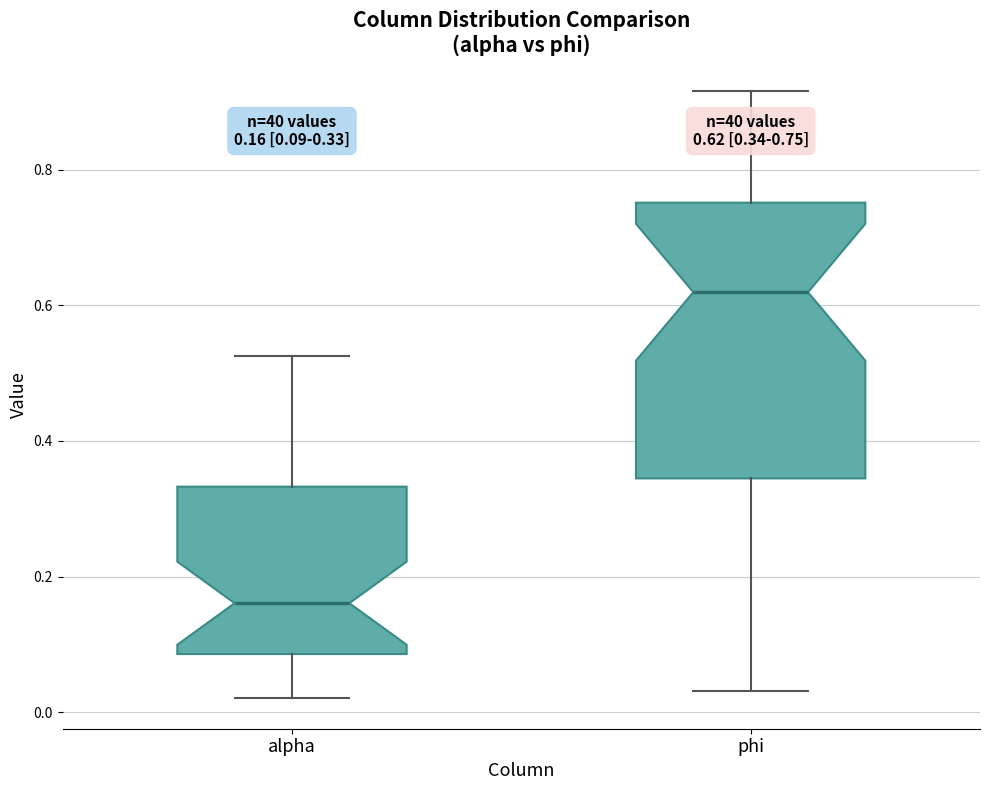

Which box is the tallest, from its lower edge to its upper edge?

phi